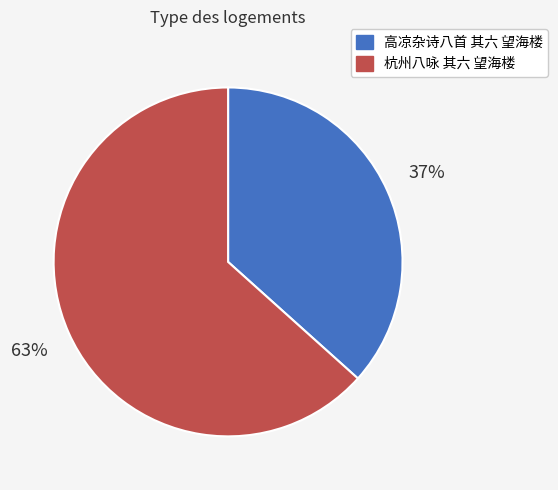

Which slice is the smallest?

高凉杂诗八首 其六 望海楼